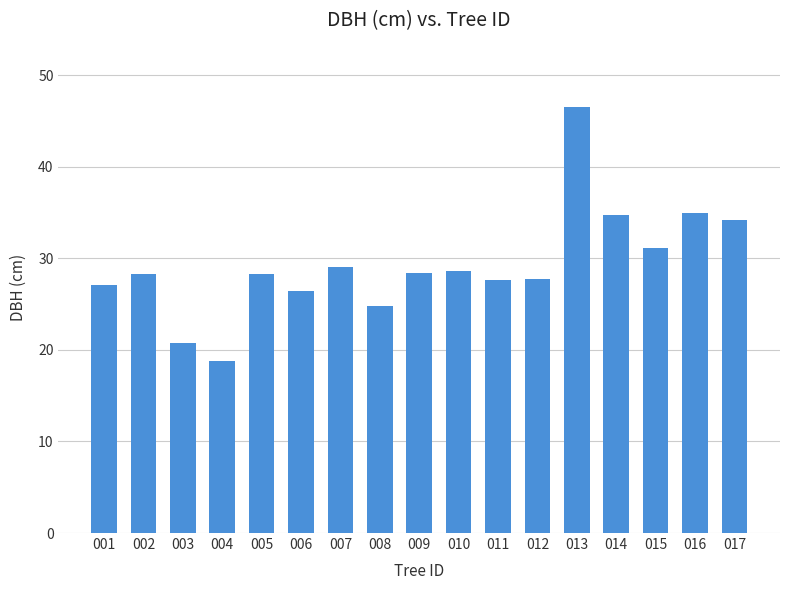

The value at 012 is 27.7. True or false?

True